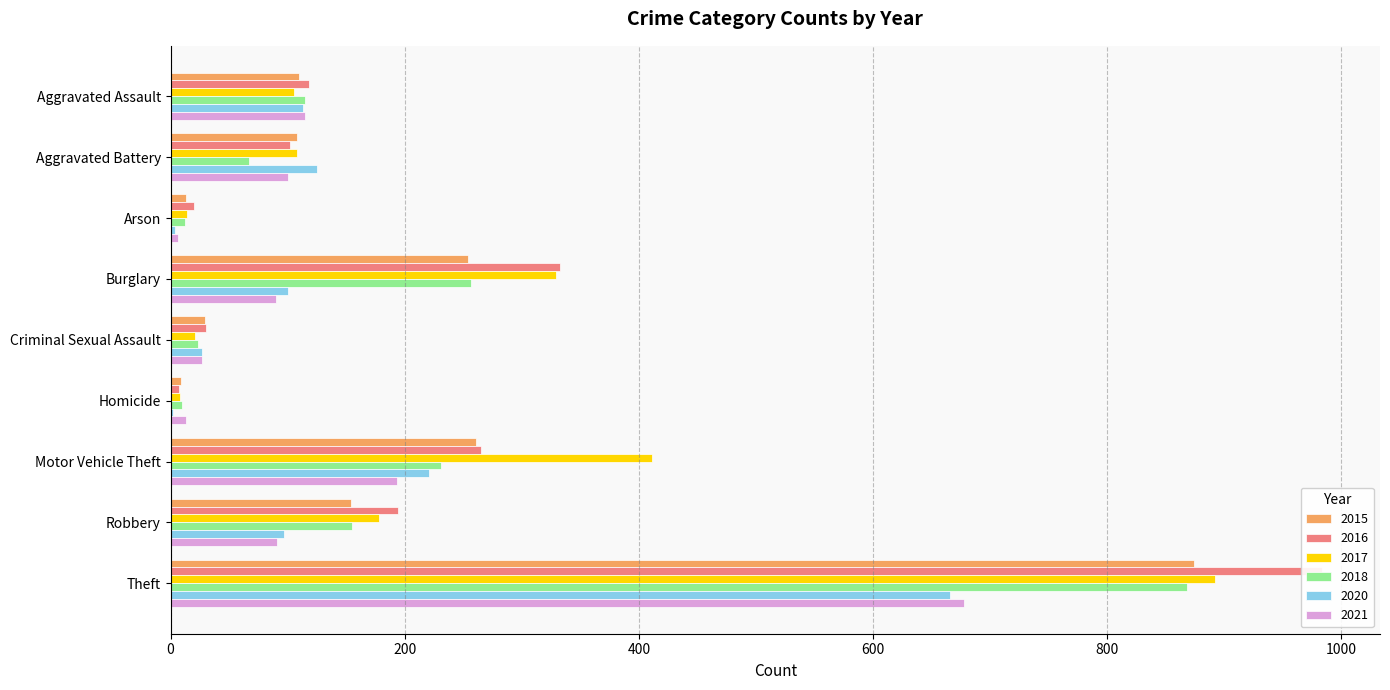

True or false: 2017 has a value of 329 at Burglary.

True